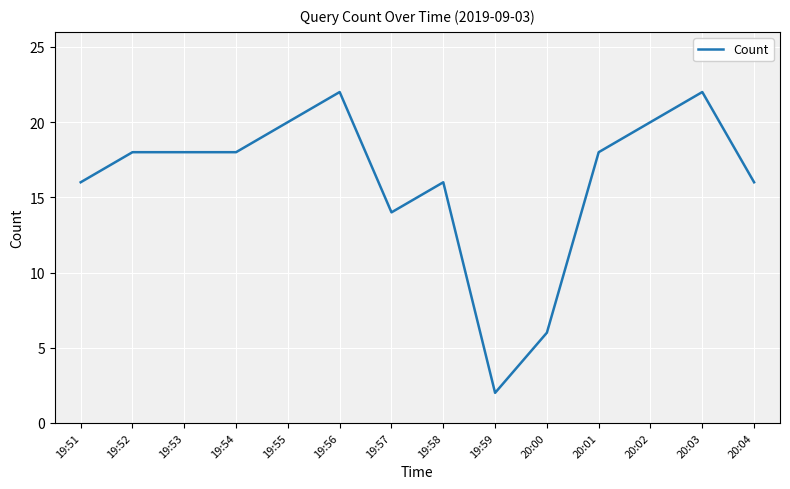

What is the approximate value at 19:55, to the nearest 10?

20